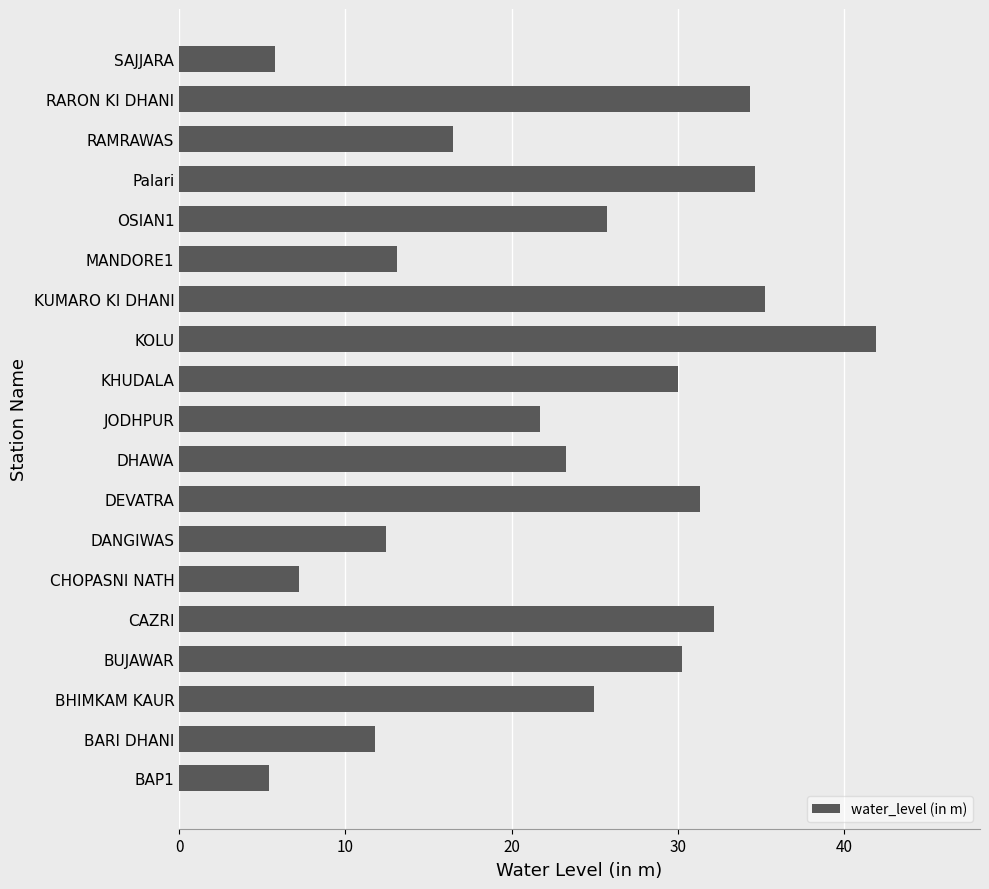

What is the sum of the values at Palari and CAZRI?

66.8